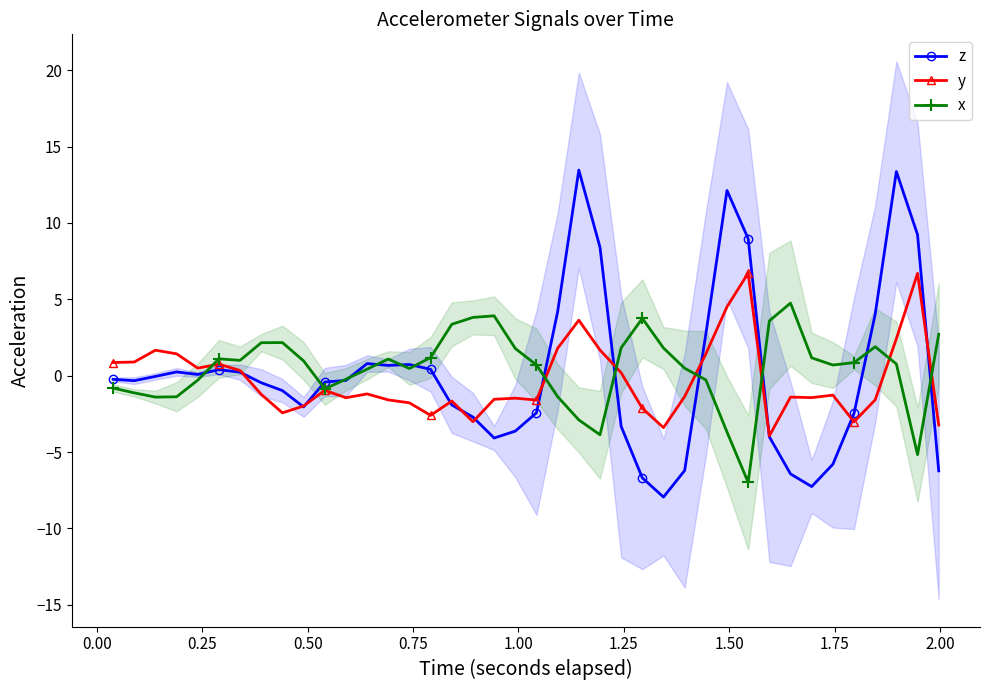

True or false: x has more than 2 interior local peaks.

True